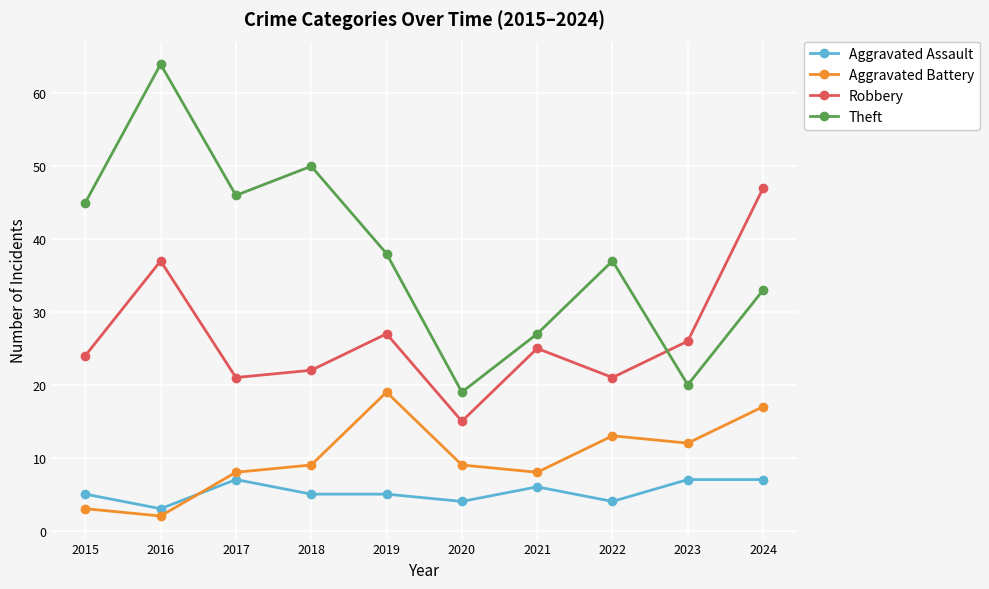

What is the difference between the maximum and minimum values in the Robbery series?

32